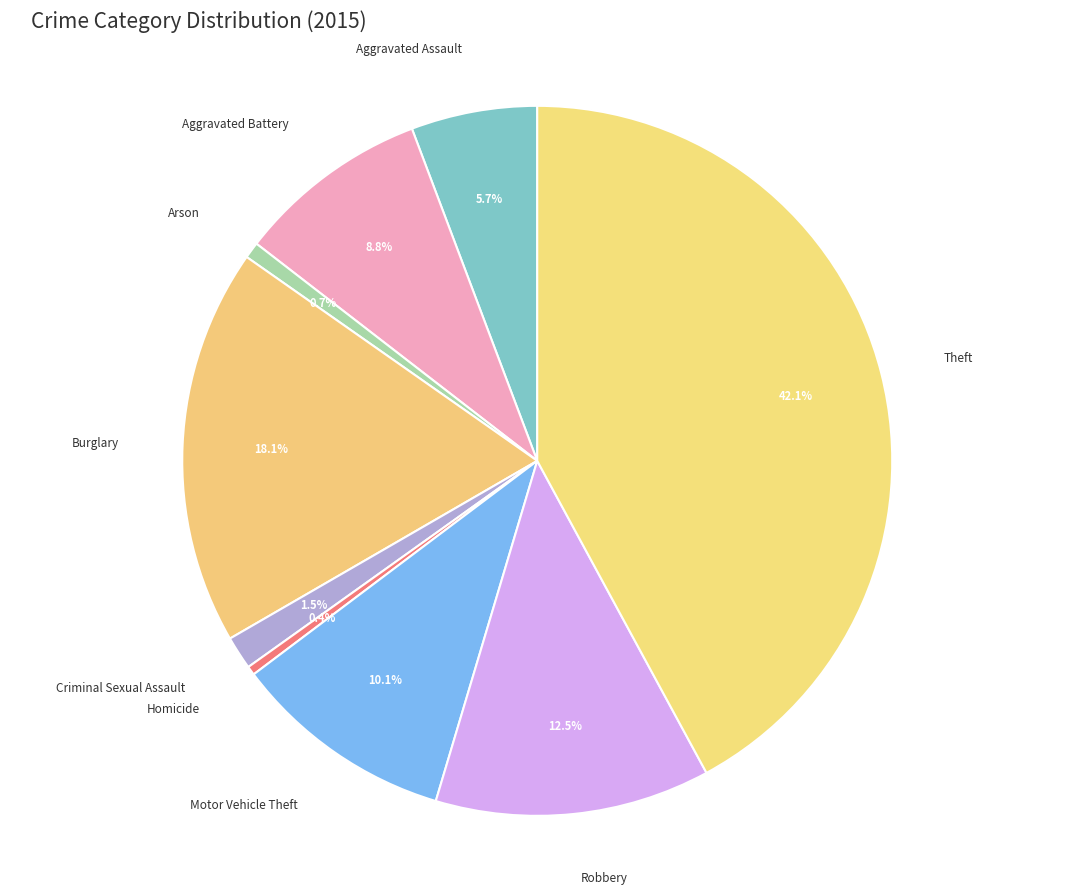

How many segments does this pie chart have?

9